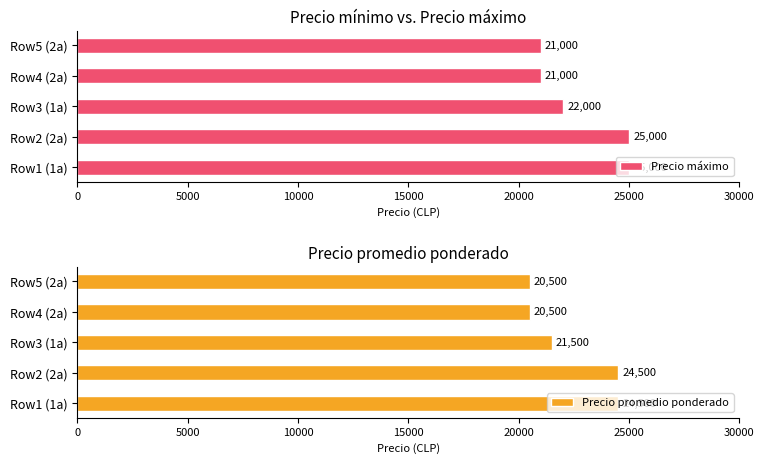

What are all the series names shown in the legend?

Precio máximo, Precio promedio ponderado